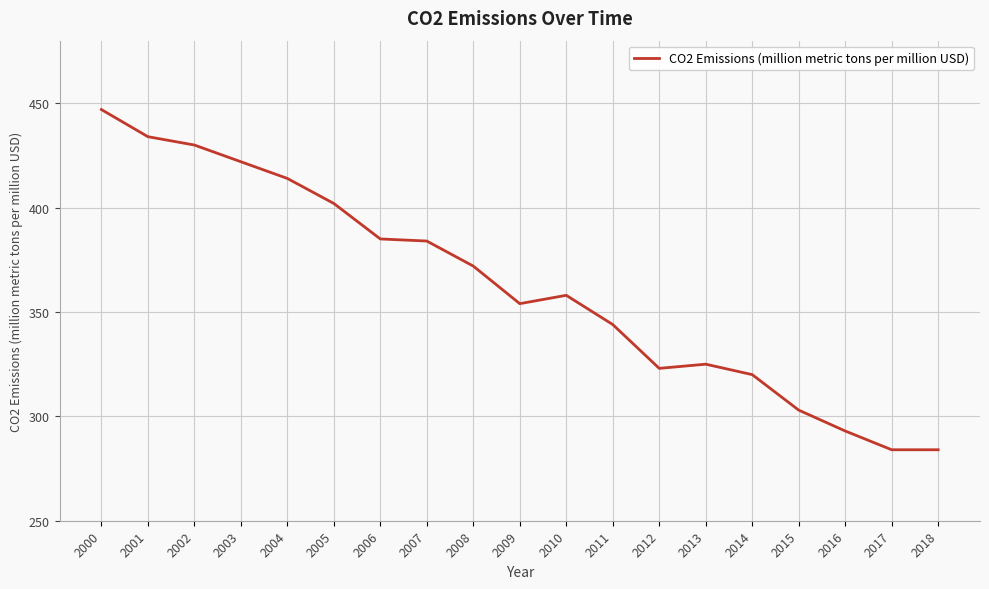

Reading right to left, transcribe all the data shown in this chart.

284	284	293	303	320	325	323	344	358	354	372	384	385	402	414	422	430	434	447